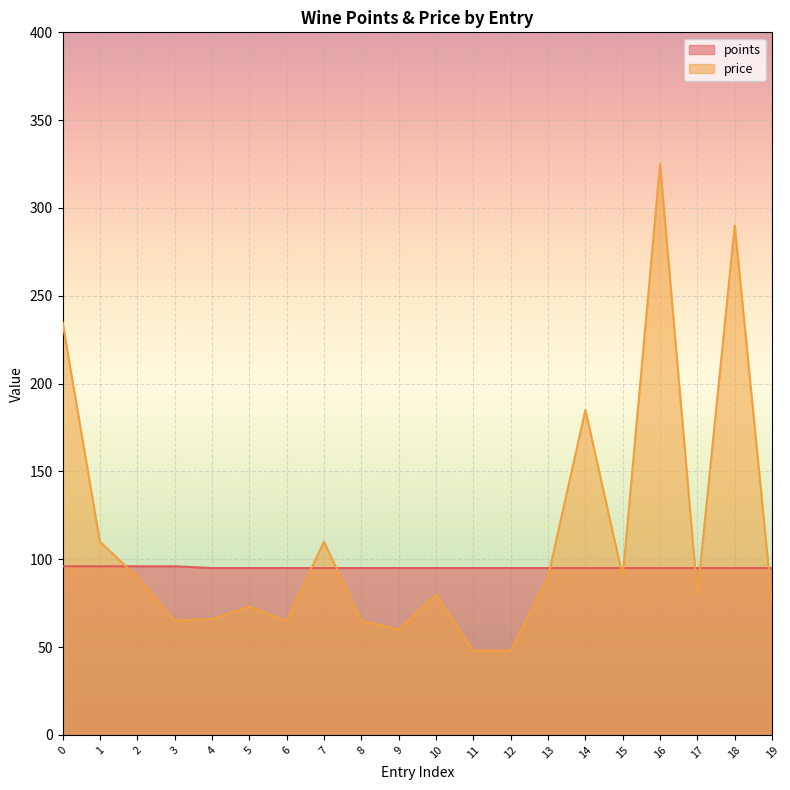

The points series shows 50 at 11. True or false?

False